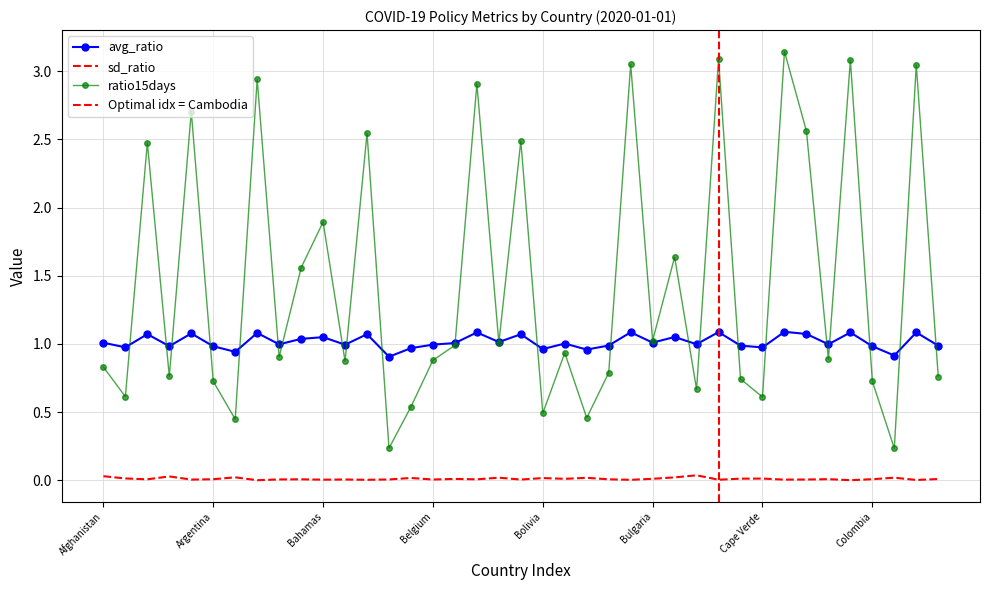

Between Brazil and Bulgaria, which series saw the biggest shift?

ratio15days